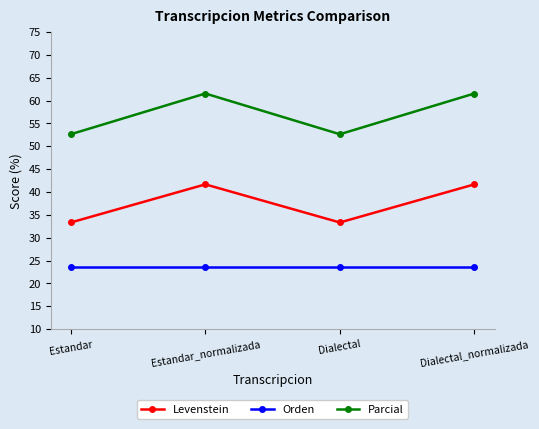

Which series has the largest total across all categories?

Parcial